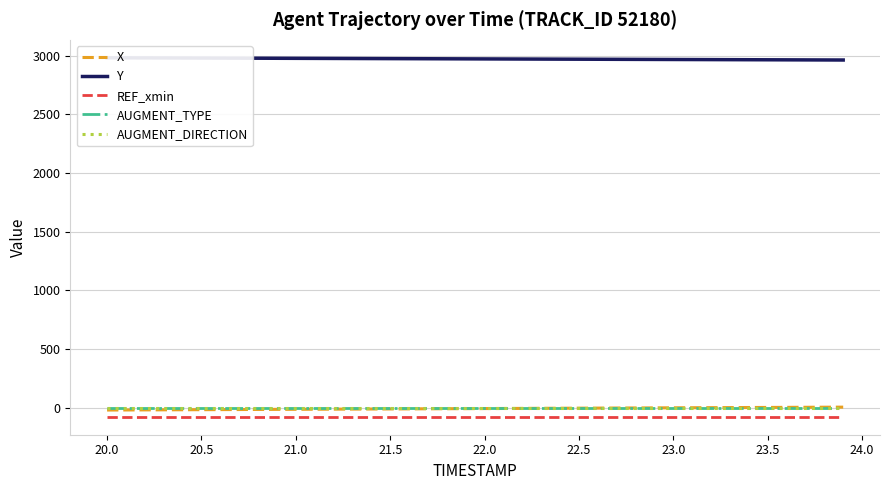

True or false: AUGMENT_DIRECTION and REF_xmin cross at least once.

False